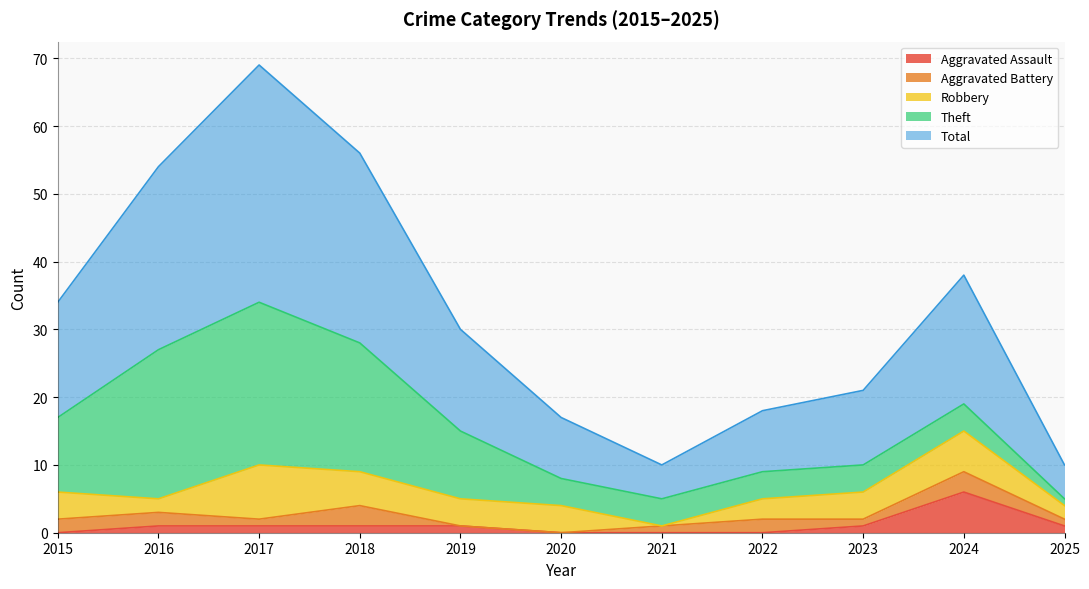

How many lines are shown in the chart?

5